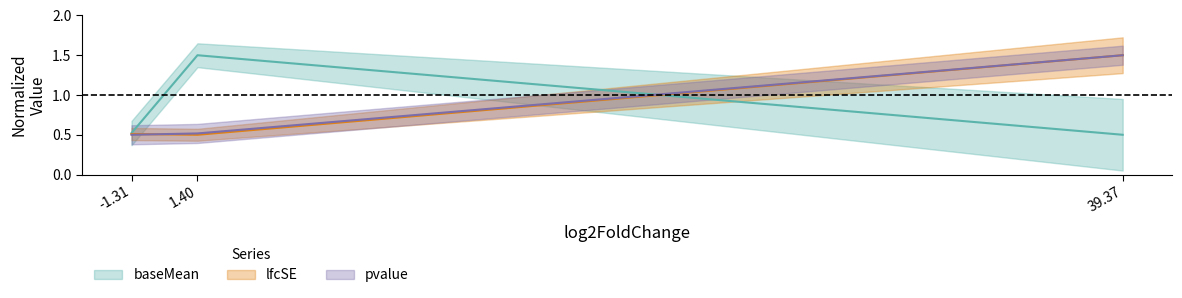

Which label corresponds to the largest value in the chart?

39.37